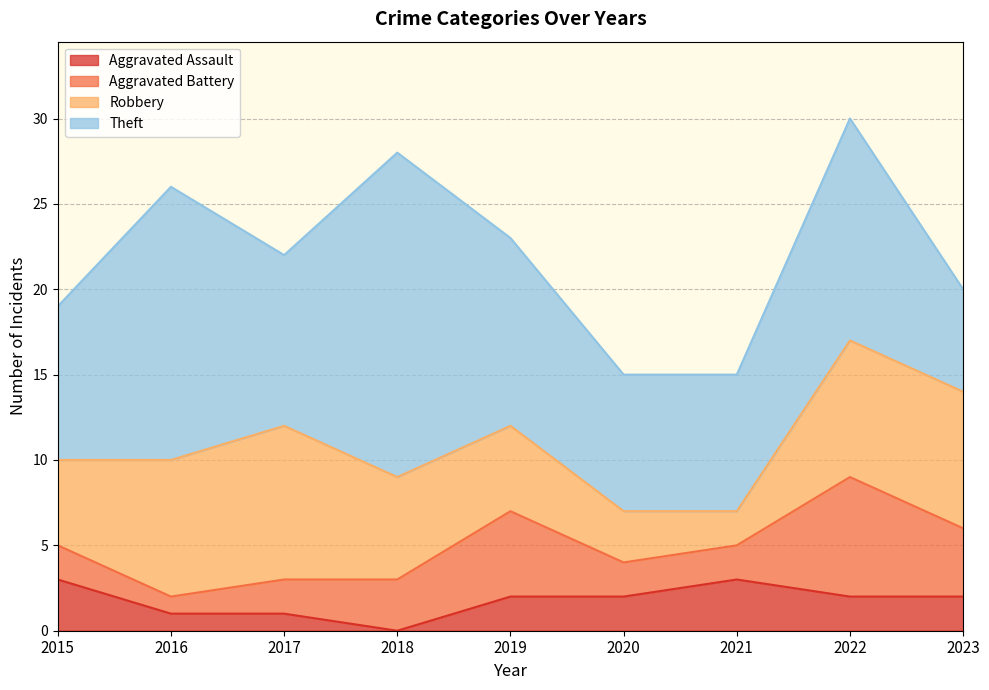

Rank the series at 2015 from highest to lowest value.

Theft, Robbery, Aggravated Assault, Aggravated Battery